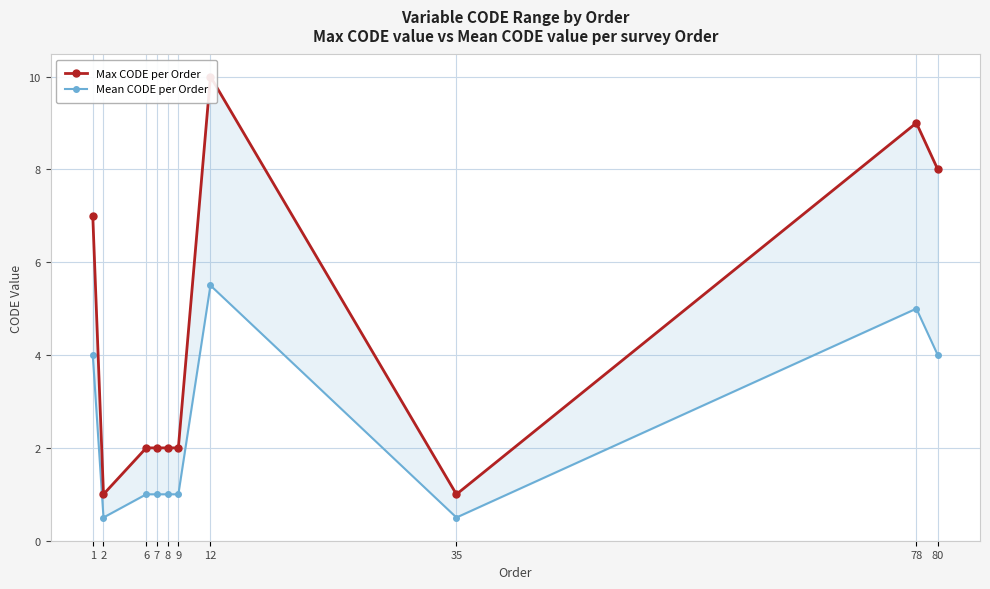

How many values in the Mean CODE per Order series exceed 1?

4